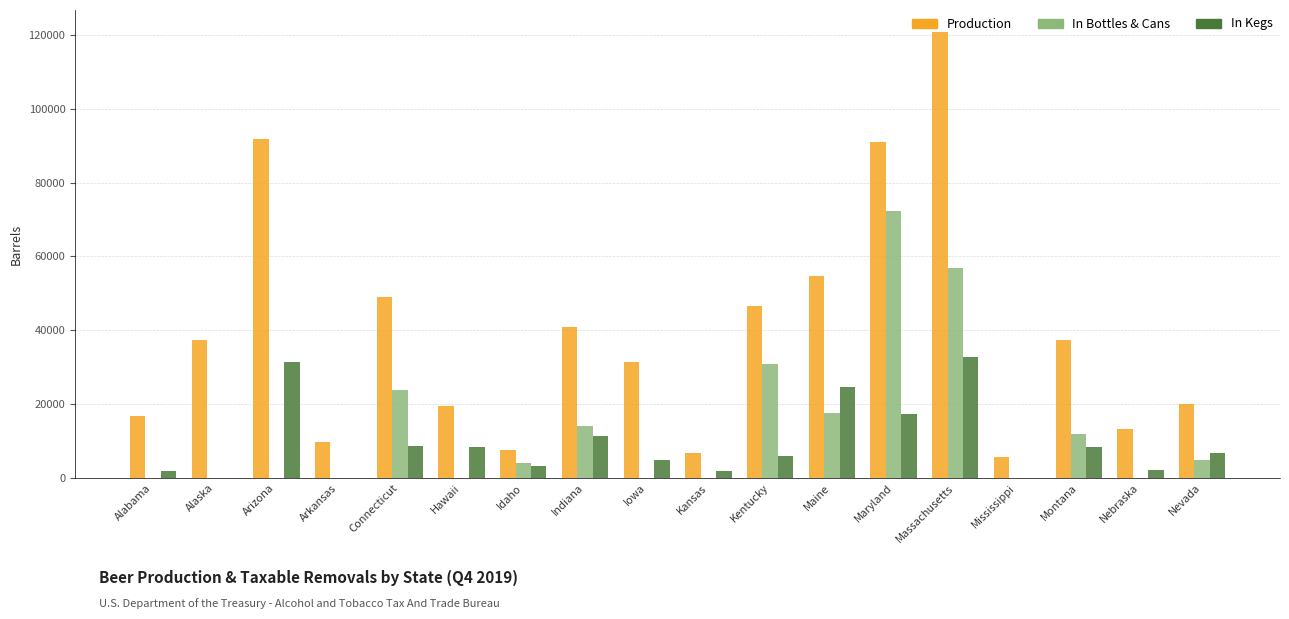

At which label does Production reach its peak?

Massachusetts